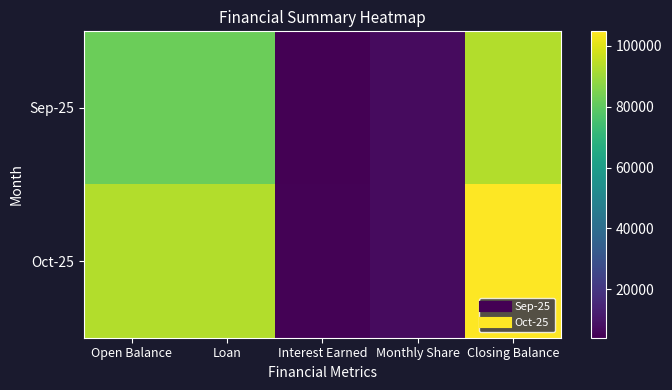

What is the total value across all series at Interest Earned?

8755